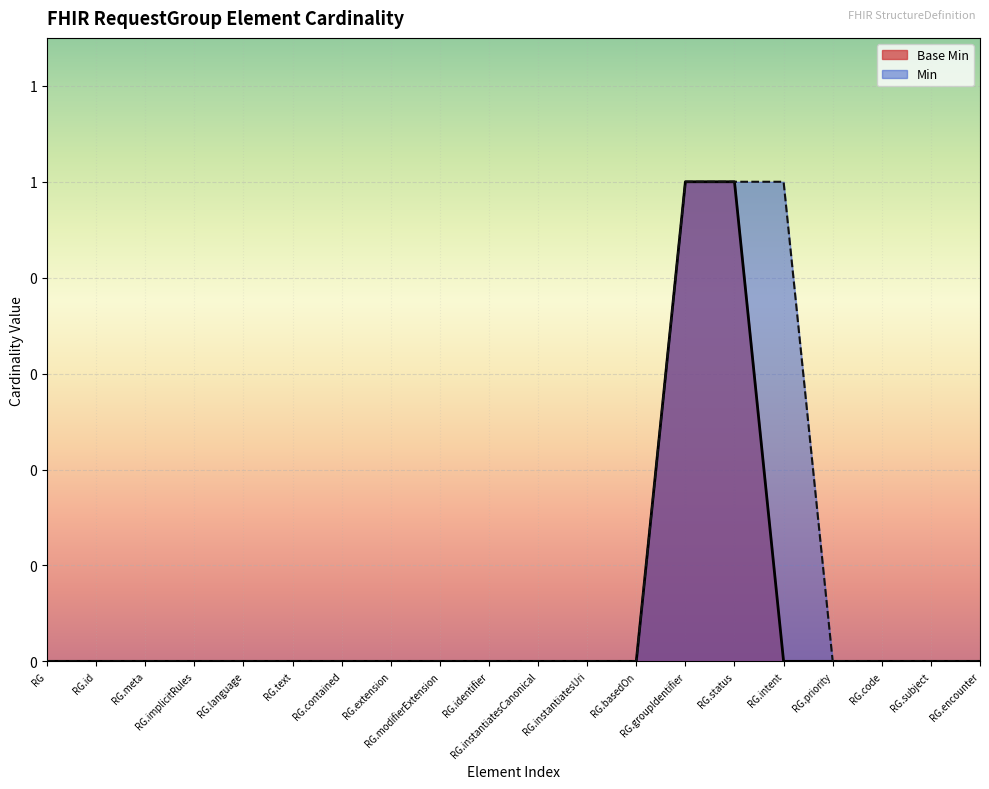

Does the chart display data point markers on the line(s)?

No